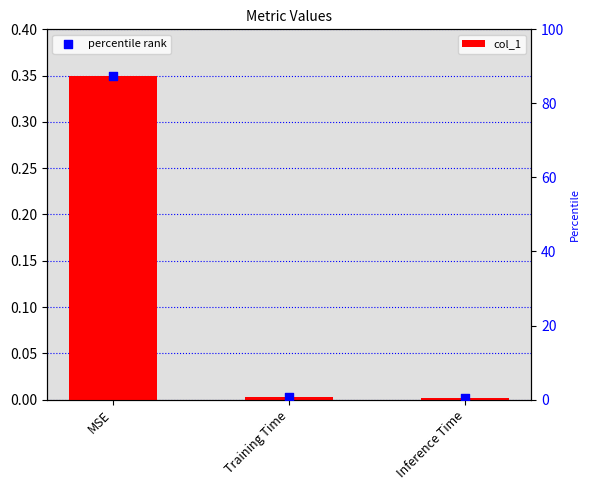

Which series has the largest Y range (max minus min)?

percentile rank